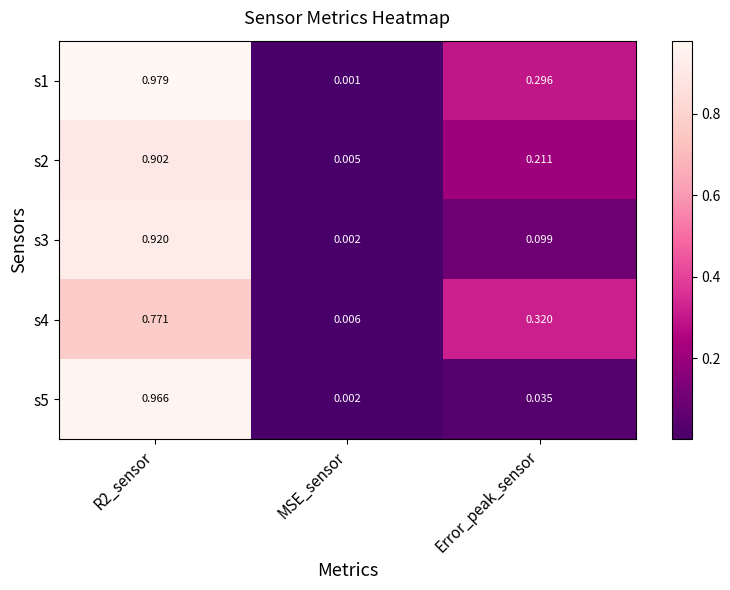

At which label does s2 reach its minimum?

MSE_sensor